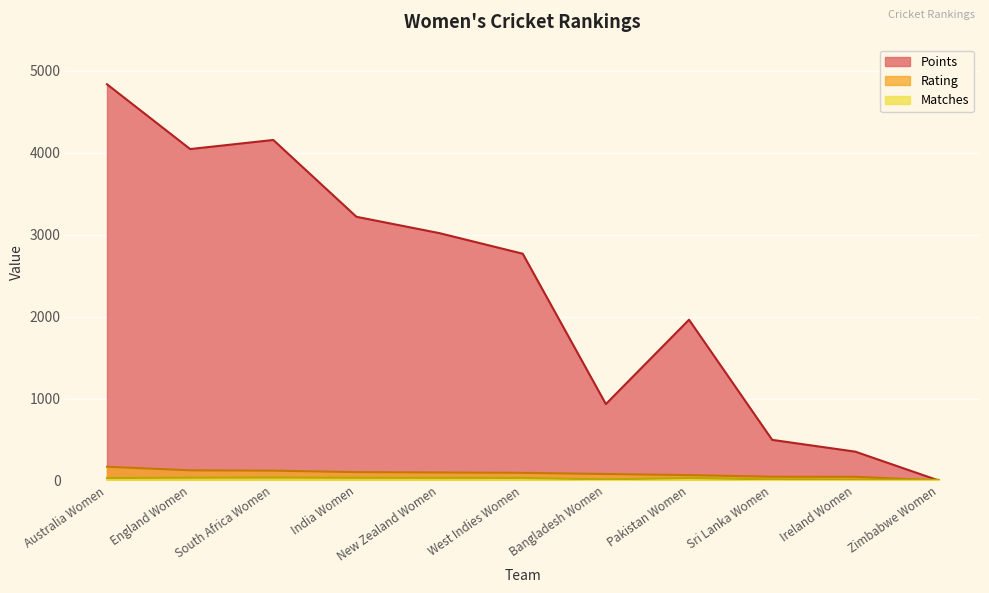

What is the label of the 6th point from the right?

West Indies Women